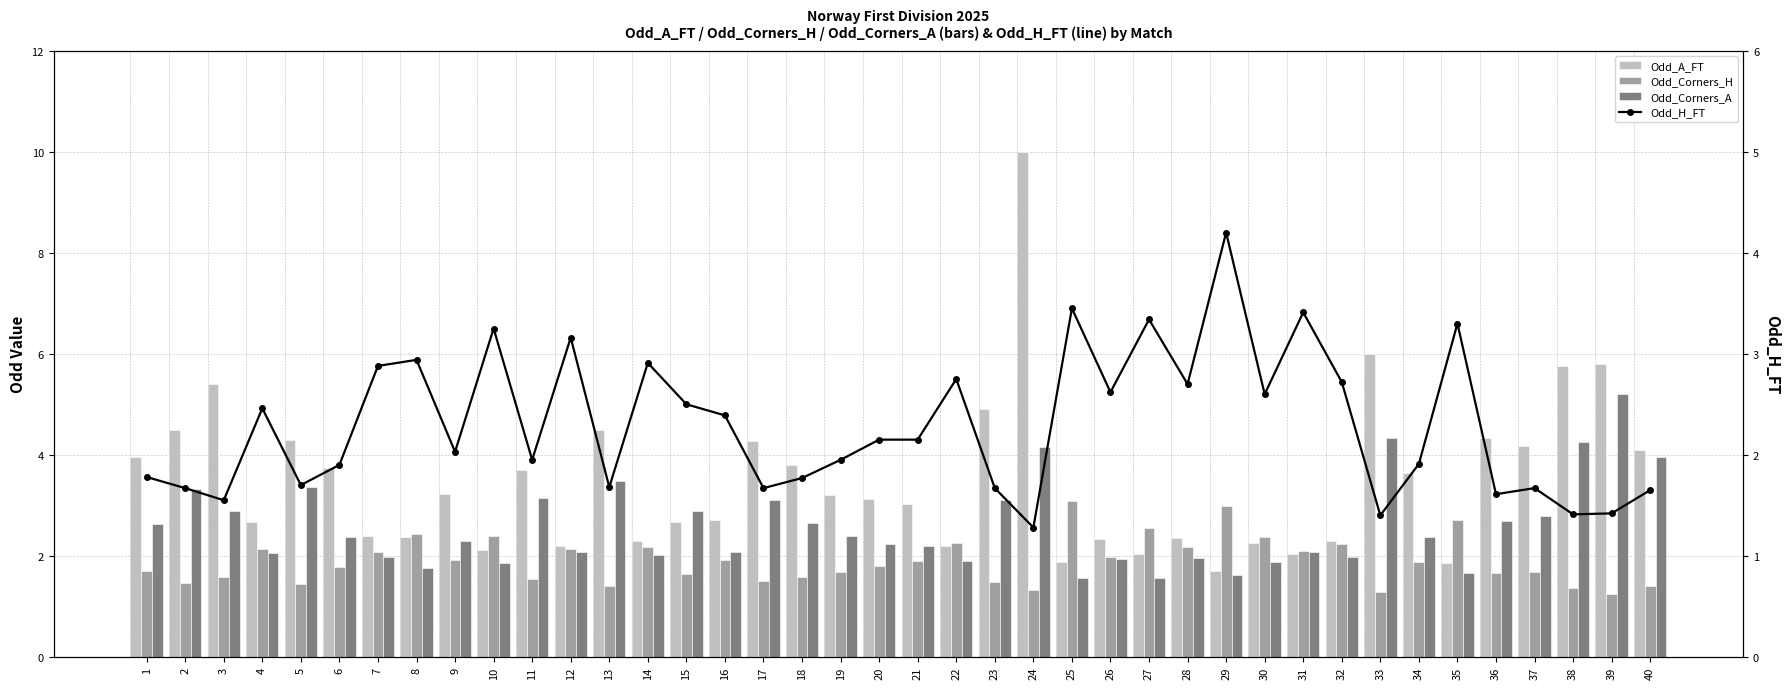

Reading right to left, list all the values displayed in this chart.

Odd_A_FT: 40=4.1	39=5.8	38=5.8	37=4.2	36=4.3	35=1.9	34=3.6	33=6.0	32=2.3	31=2.0	30=2.2	29=1.7	28=2.4	27=2.0	26=2.3	25=1.9	24=10.0	23=4.9	22=2.2	21=3.0	20=3.1	19=3.2	18=3.8	17=4.3	16=2.7	15=2.7	14=2.3	13=4.5	12=2.2	11=3.7	10=2.1	9=3.2	8=2.4	7=2.4	6=3.7	5=4.3	4=2.7	3=5.4	2=4.5	1=4.0
Odd_Corners_H: 40=1.4	39=1.2	38=1.4	37=1.7	36=1.6	35=2.7	34=1.9	33=1.3	32=2.2	31=2.1	30=2.4	29=3.0	28=2.2	27=2.5	26=2.0	25=3.1	24=1.3	23=1.5	22=2.2	21=1.9	20=1.8	19=1.7	18=1.6	17=1.5	16=1.9	15=1.6	14=2.2	13=1.4	12=2.1	11=1.5	10=2.4	9=1.9	8=2.4	7=2.1	6=1.8	5=1.4	4=2.1	3=1.6	2=1.5	1=1.7
Odd_Corners_A: 40=4.0	39=5.2	38=4.3	37=2.8	36=2.7	35=1.6	34=2.4	33=4.3	32=2.0	31=2.1	30=1.9	29=1.6	28=2.0	27=1.6	26=1.9	25=1.6	24=4.2	23=3.1	22=1.9	21=2.2	20=2.2	19=2.4	18=2.6	17=3.1	16=2.1	15=2.9	14=2.0	13=3.5	12=2.1	11=3.1	10=1.9	9=2.3	8=1.8	7=2.0	6=2.4	5=3.4	4=2.1	3=2.9	2=3.3	1=2.6
Odd_H_FT: 40=1.6	39=1.4	38=1.4	37=1.7	36=1.6	35=3.3	34=1.9	33=1.4	32=2.7	31=3.4	30=2.6	29=4.2	28=2.7	27=3.3	26=2.6	25=3.5	24=1.3	23=1.7	22=2.8	21=2.1	20=2.1	19=1.9	18=1.8	17=1.7	16=2.4	15=2.5	14=2.9	13=1.7	12=3.2	11=1.9	10=3.2	9=2.0	8=2.9	7=2.9	6=1.9	5=1.7	4=2.5	3=1.6	2=1.7	1=1.8